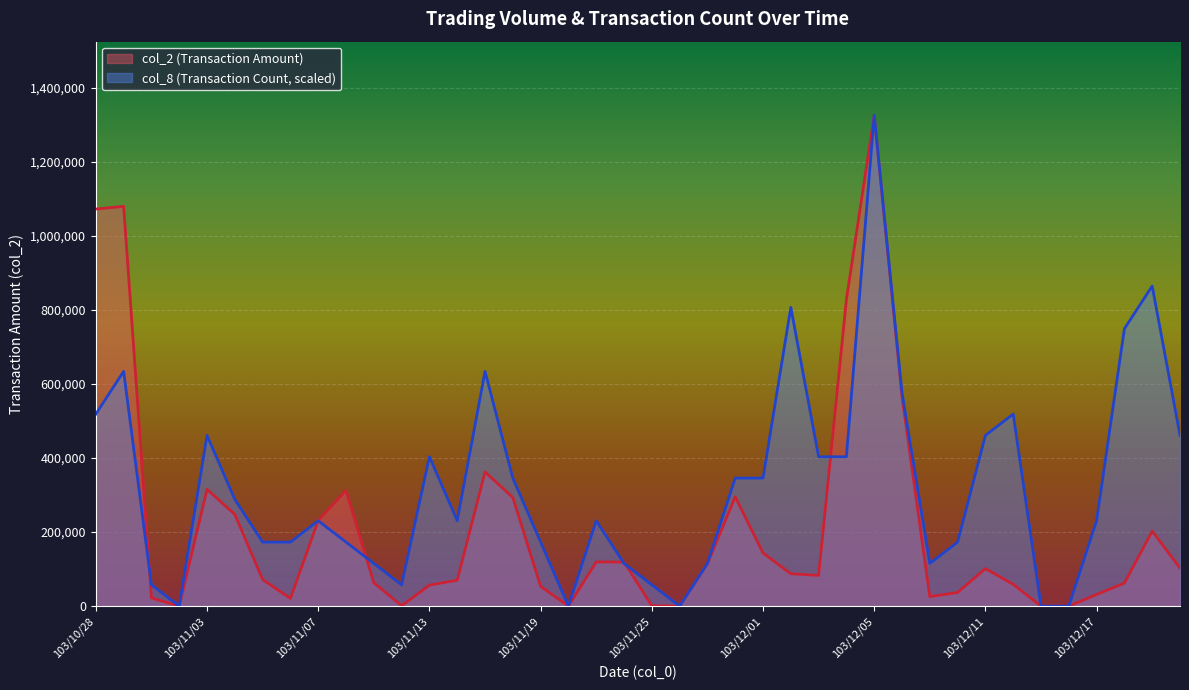

Reading right to left, transcribe all the data shown in this chart.

col_2: 103/12/22=102760.0	103/12/19=202380.0	103/12/18=62300.0	103/12/17=31520.0	103/12/16=0.0	103/12/15=0.0	103/12/12=58900.0	103/12/11=101370.0	103/12/10=37000.0	103/12/09=25600.0	103/12/08=565710.0	103/12/05=1325300.0	103/12/04=827940.0	103/12/03=83040.0	103/12/02=87510.0	103/12/01=143500.0	103/11/28=295230.0	103/11/27=114160.0	103/11/26=0.0	103/11/25=1120.0	103/11/24=119010.0	103/11/21=119430.0	103/11/20=0.0	103/11/19=53440.0	103/11/18=293400.0	103/11/17=362440.0	103/11/14=70000.0	103/11/13=56760.0	103/11/12=1000.0	103/11/11=63100.0	103/11/10=312450.0	103/11/07=231570.0	103/11/06=20900.0	103/11/05=71750.0	103/11/04=247720.0	103/11/03=315290.0	103/10/31=0.0	103/10/30=22200.0	103/10/29=1079440.0	103/10/28=1072220.0
col_8: 103/12/22=460973.9	103/12/19=864326.1	103/12/18=749082.6	103/12/17=230487.0	103/12/16=0.0	103/12/15=0.0	103/12/12=518595.7	103/12/11=460973.9	103/12/10=172865.2	103/12/09=115243.5	103/12/08=576217.4	103/12/05=1325300.0	103/12/04=403352.2	103/12/03=403352.2	103/12/02=806704.3	103/12/01=345730.4	103/11/28=345730.4	103/11/27=115243.5	103/11/26=0.0	103/11/25=57621.7	103/11/24=115243.5	103/11/21=230487.0	103/11/20=0.0	103/11/19=172865.2	103/11/18=345730.4	103/11/17=633839.1	103/11/14=230487.0	103/11/13=403352.2	103/11/12=57621.7	103/11/11=115243.5	103/11/10=172865.2	103/11/07=230487.0	103/11/06=172865.2	103/11/05=172865.2	103/11/04=288108.7	103/11/03=460973.9	103/10/31=0.0	103/10/30=57621.7	103/10/29=633839.1	103/10/28=518595.7